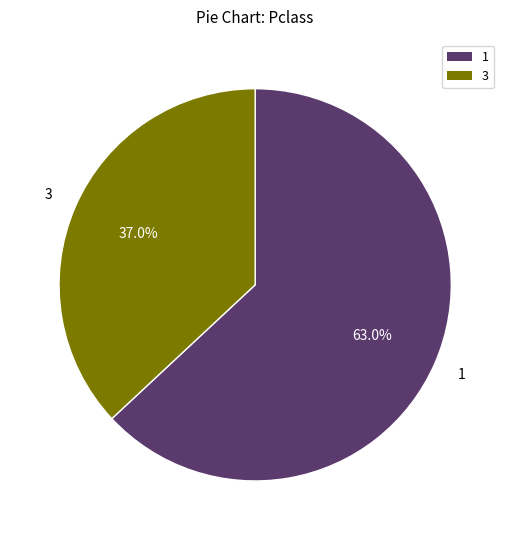

How many segments does this pie chart have?

2